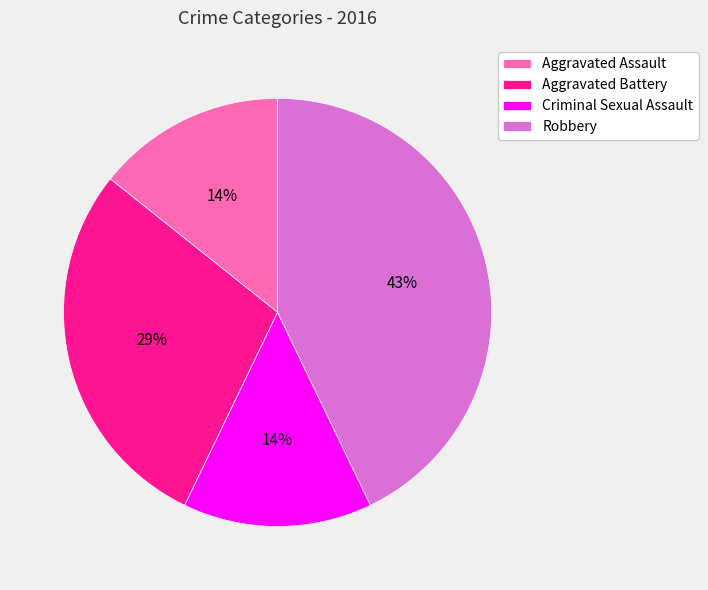

What is the largest slice in the pie chart?

Robbery